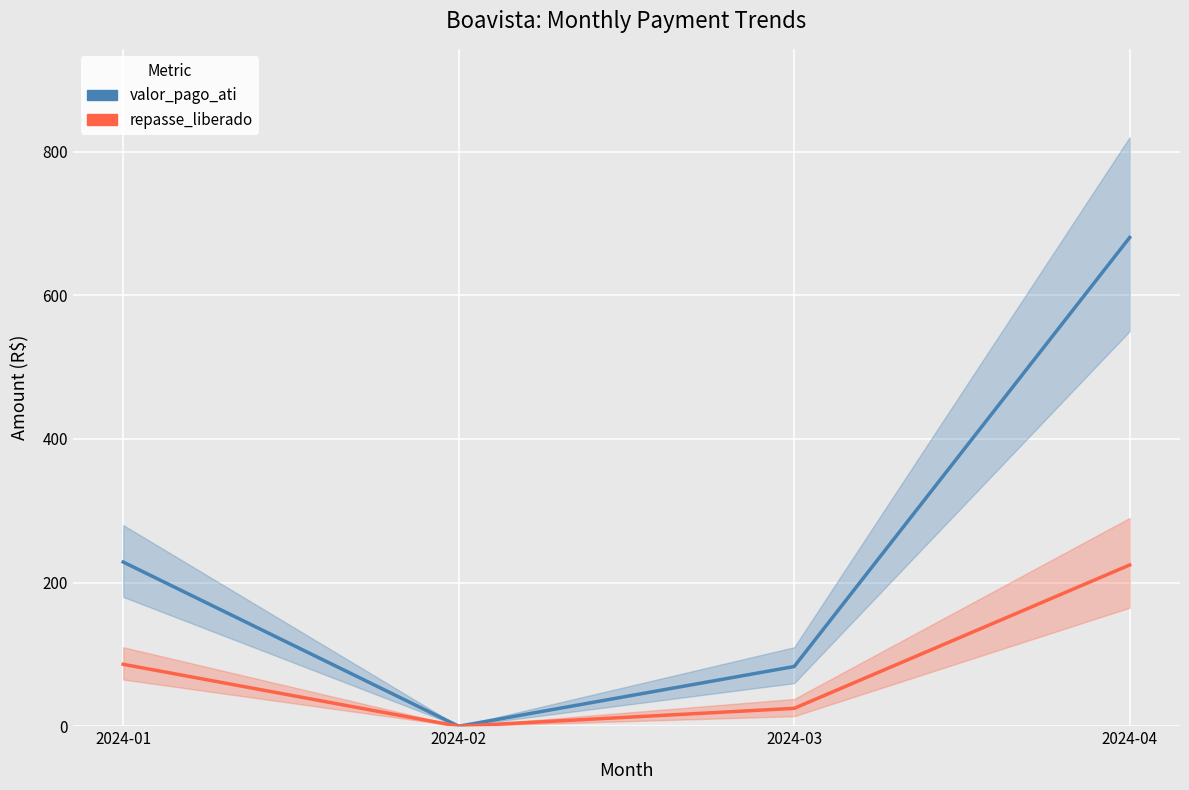

Which has a higher value, 2024-01 or 2024-04?

2024-04